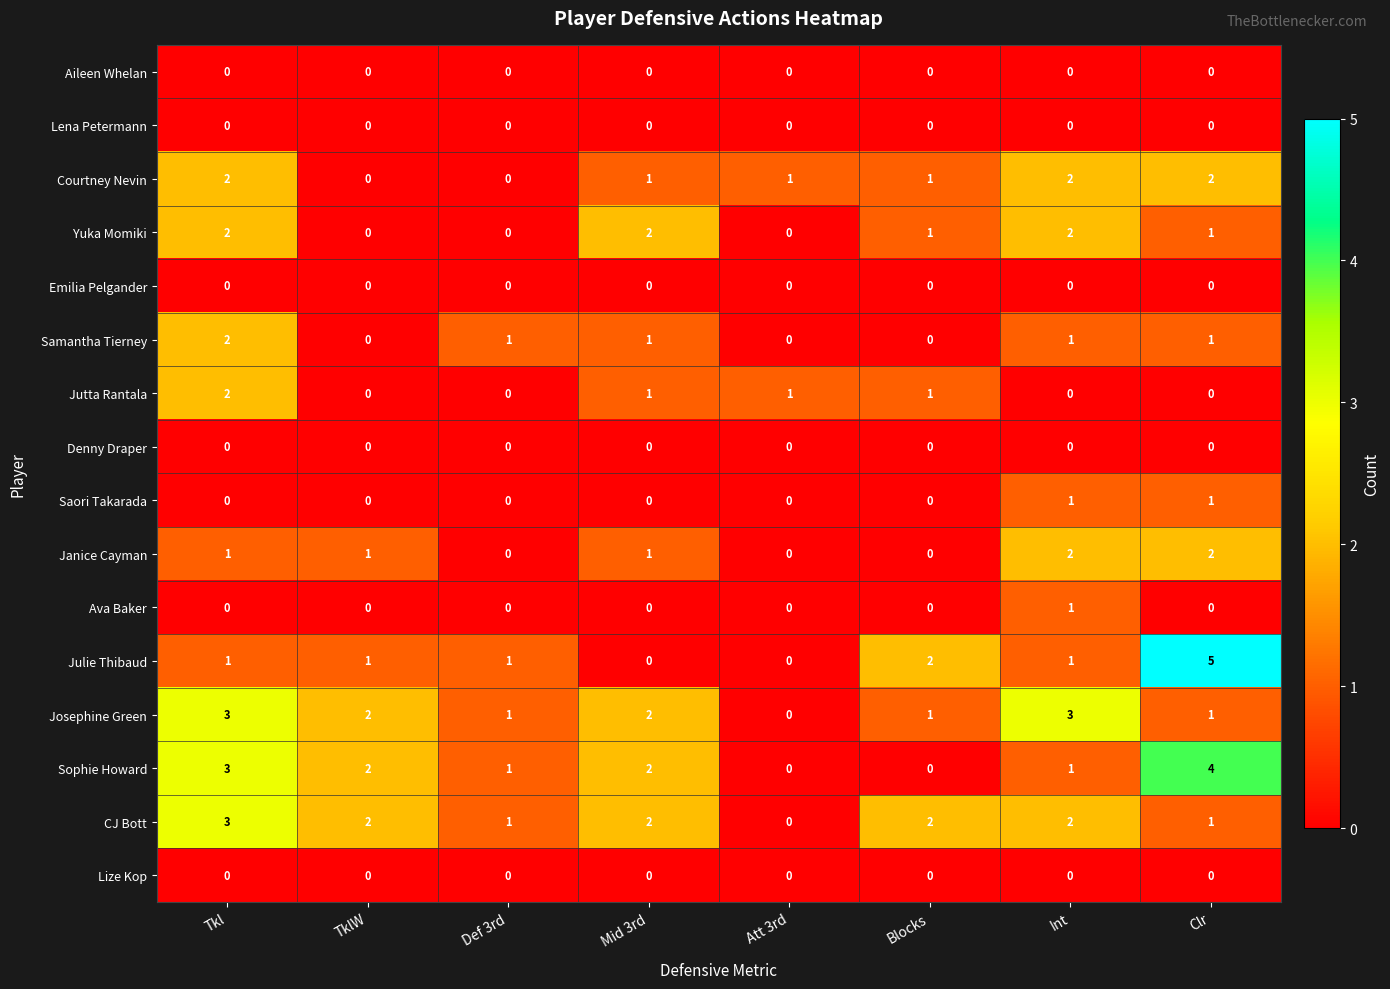

Which series changed the most between Att 3rd and Clr?

Julie Thibaud